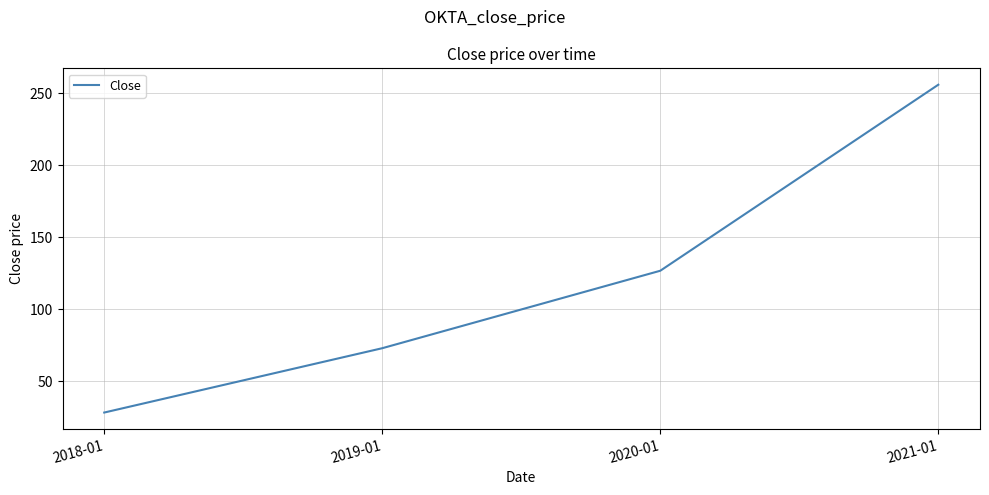

What is the sum of the values at 2018-01 and 2021-01?

284.0